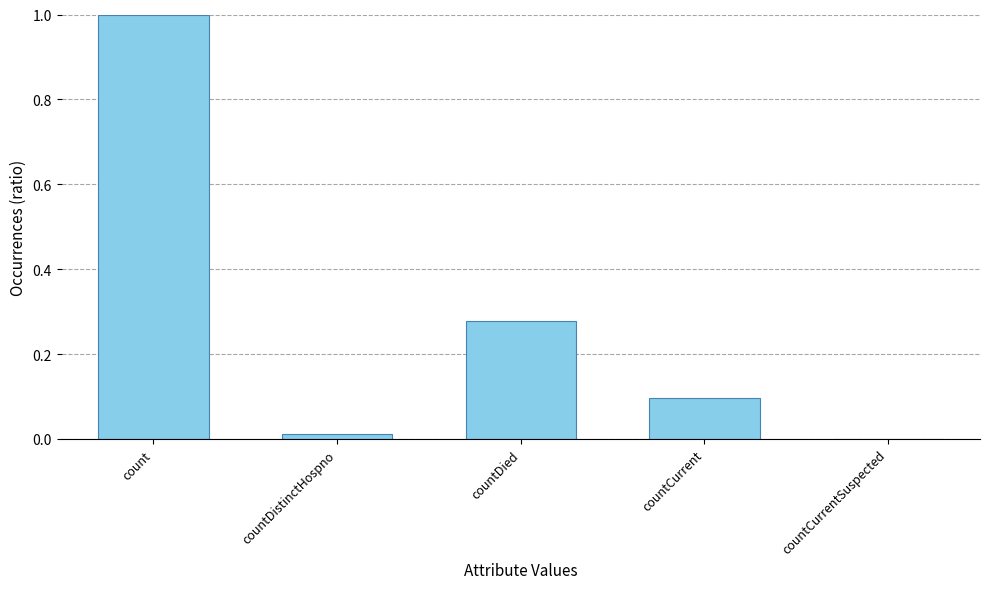

Which category has the highest value across all series?

count